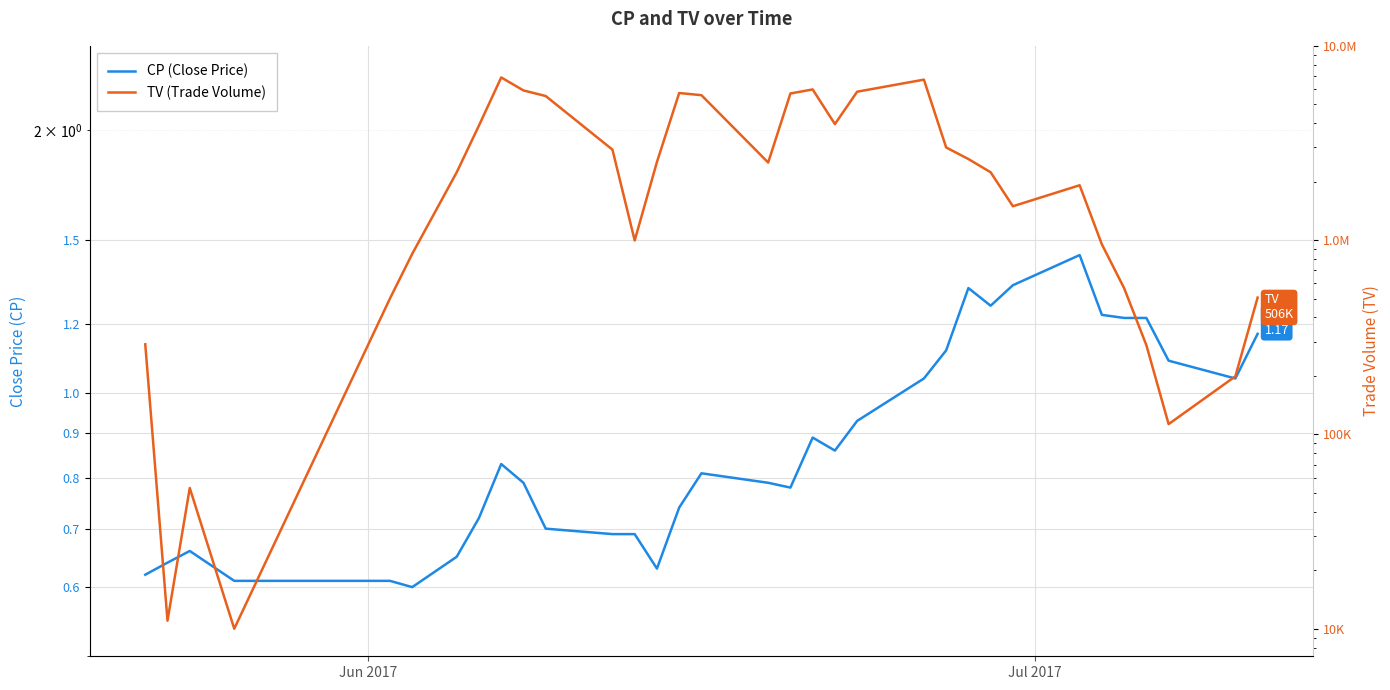

At how many categories does at least one series exceed 294258?

26